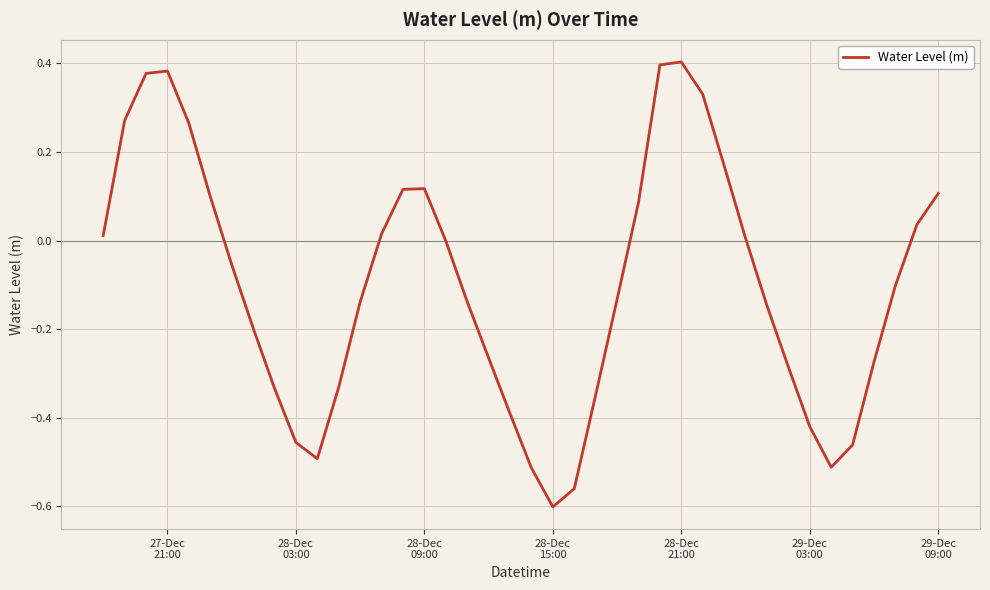

What is the difference between the maximum and minimum values?

1.0